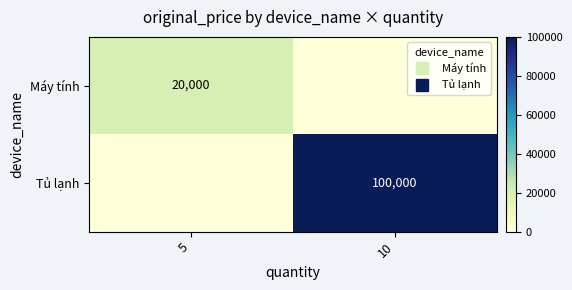

Which series changed the most between 5 and 10?

Tủ lạnh